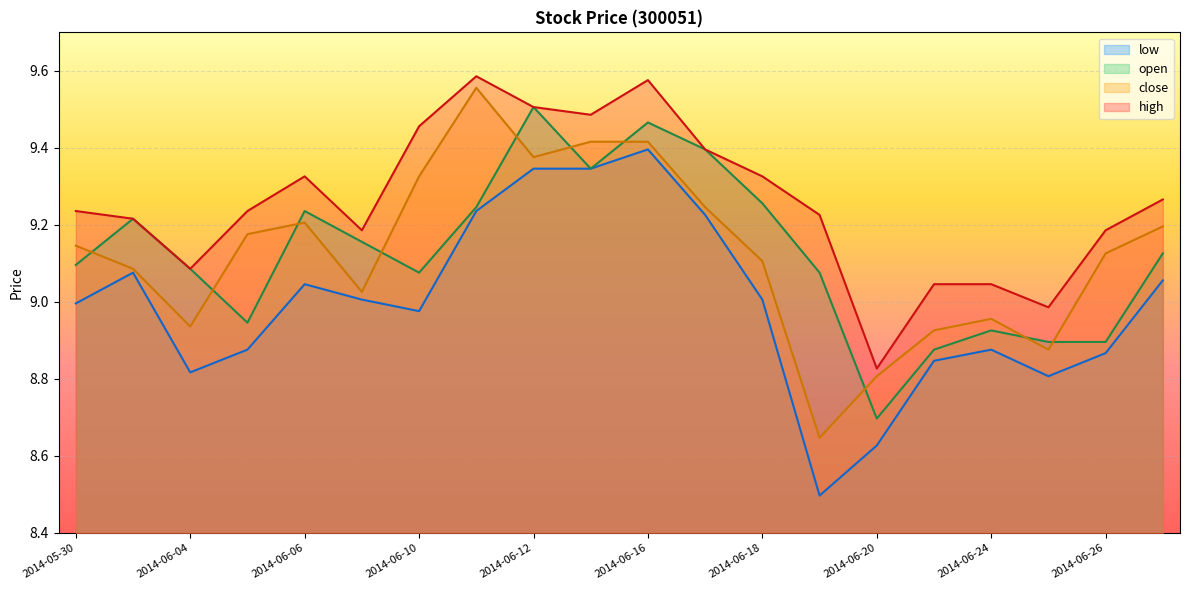

What is the difference between the maximum and minimum values in the open series?

0.8